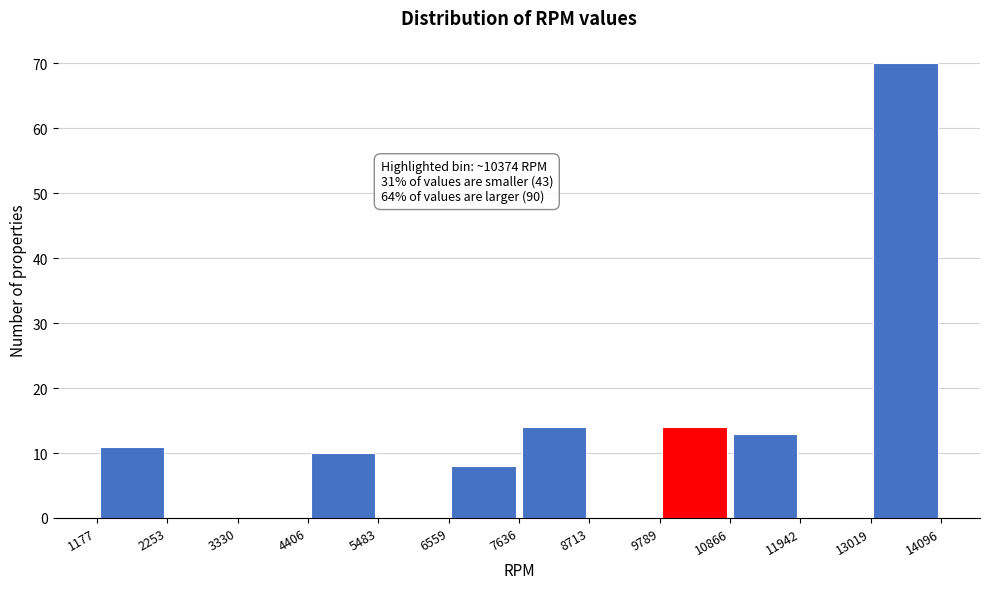

Which range on the x-axis has the tallest bar?

13019 to 14096